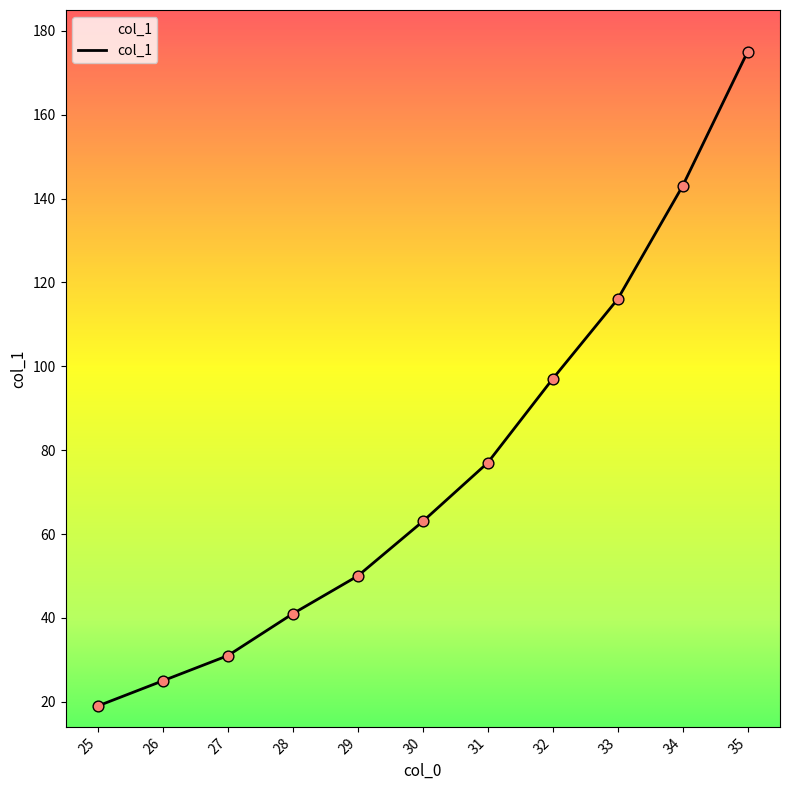

Which has a higher value, 32 or 34?

34